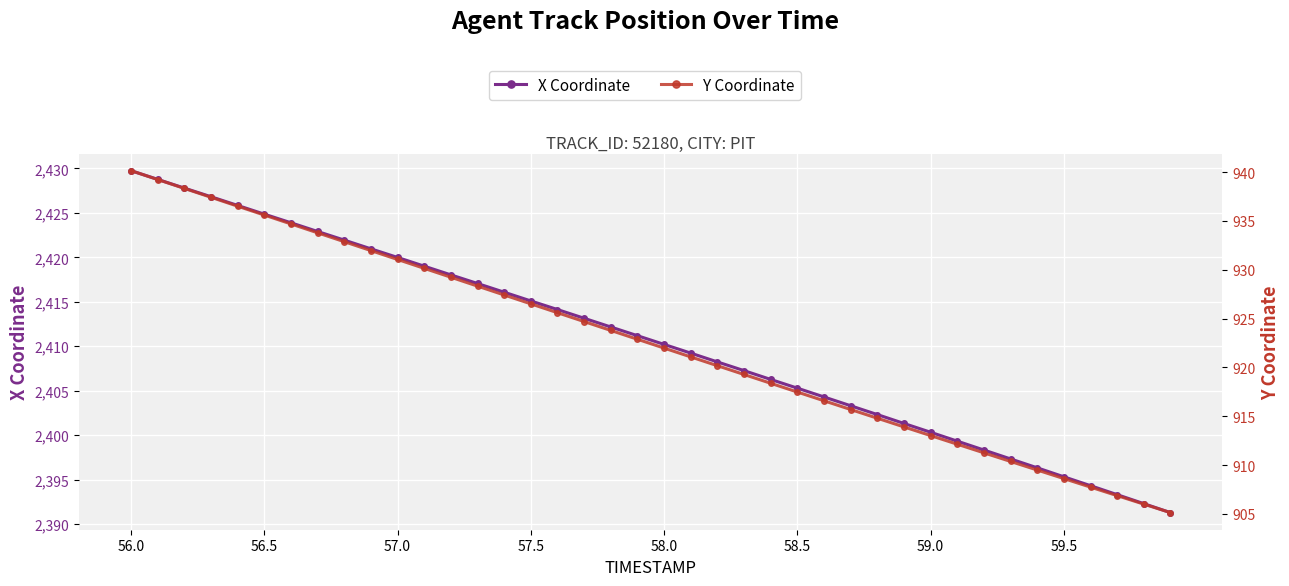

Which series has the largest total across all categories?

X Coordinate